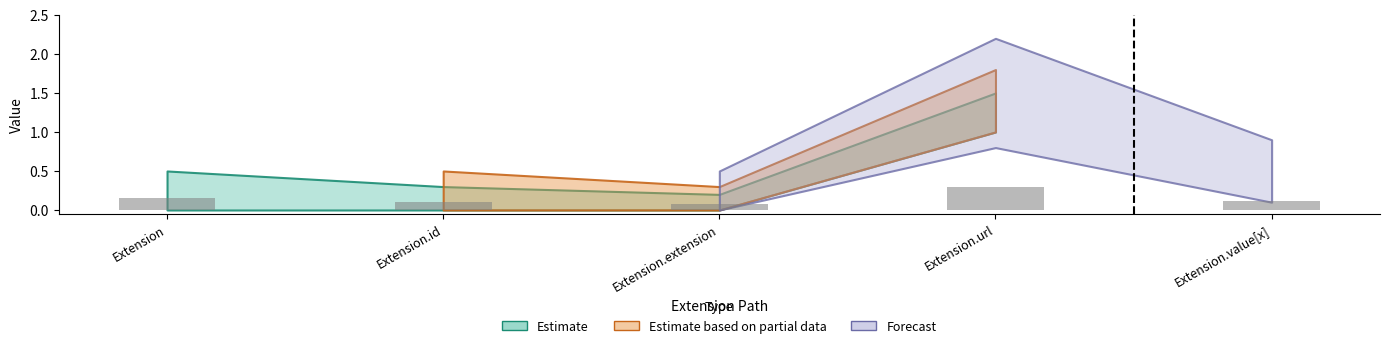

How many distinct data groups are displayed?

1